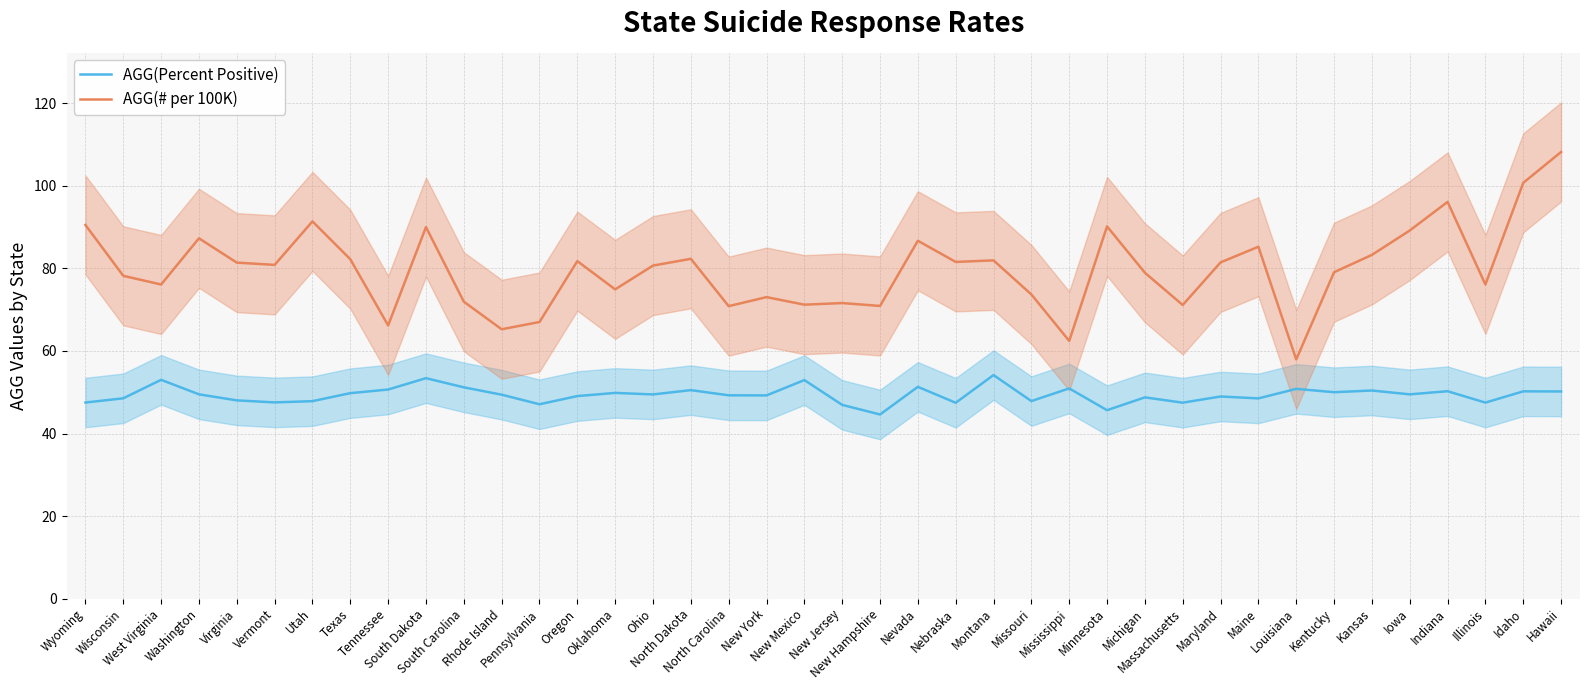

What is the sum of the AGG(# per 100K) values at Wisconsin and Oklahoma?

153.1